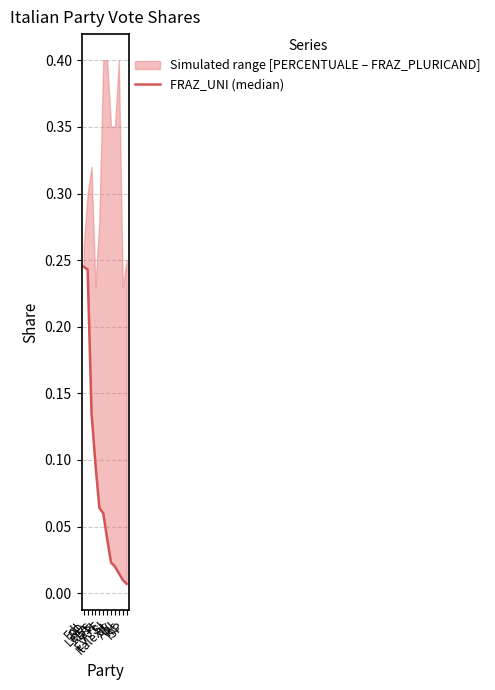

Reading right to left, transcribe all the data shown in this chart.

ISP=0.0	IC=0.0	ApI=0.0	IV=0.0	Italexit=0.0	EV - SI=0.0	A+E=0.1	FI=0.1	M5S=0.1	Lega=0.1	PD=0.2	FdI=0.2